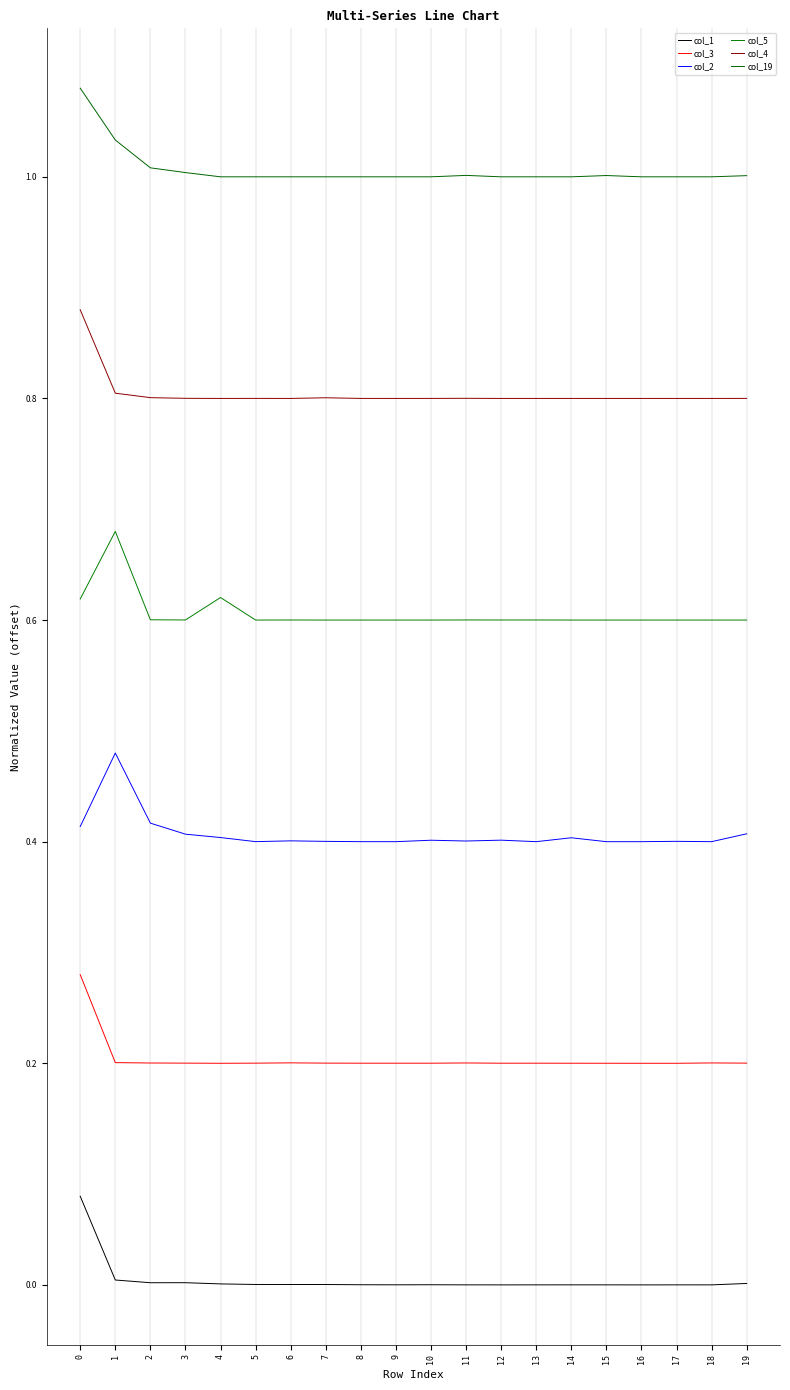

True or false: col_4 and col_1 intersect in this chart.

False